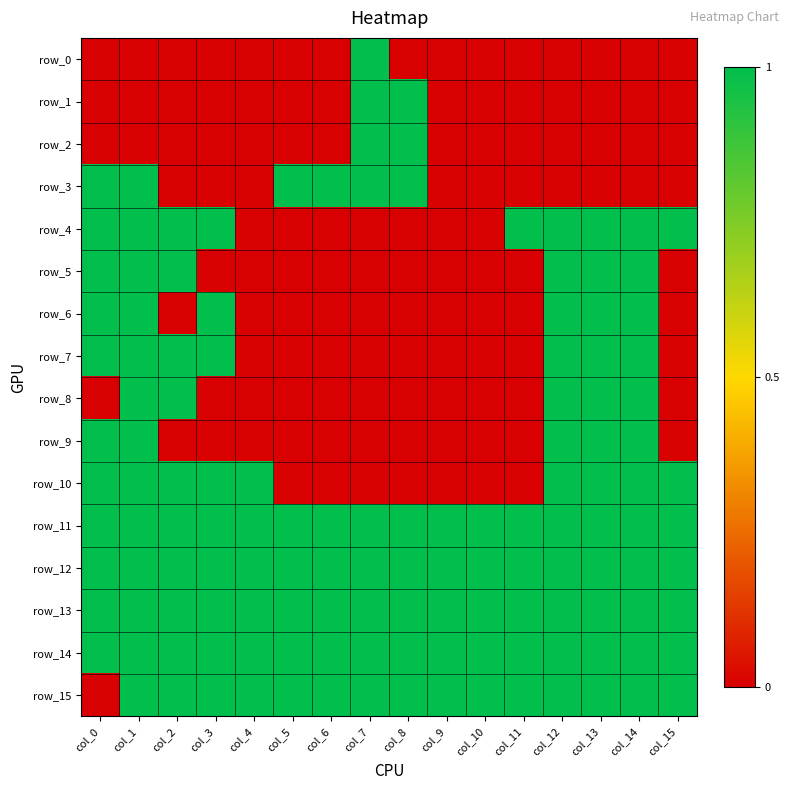

What is the difference between the highest and lowest values at col_2?

1